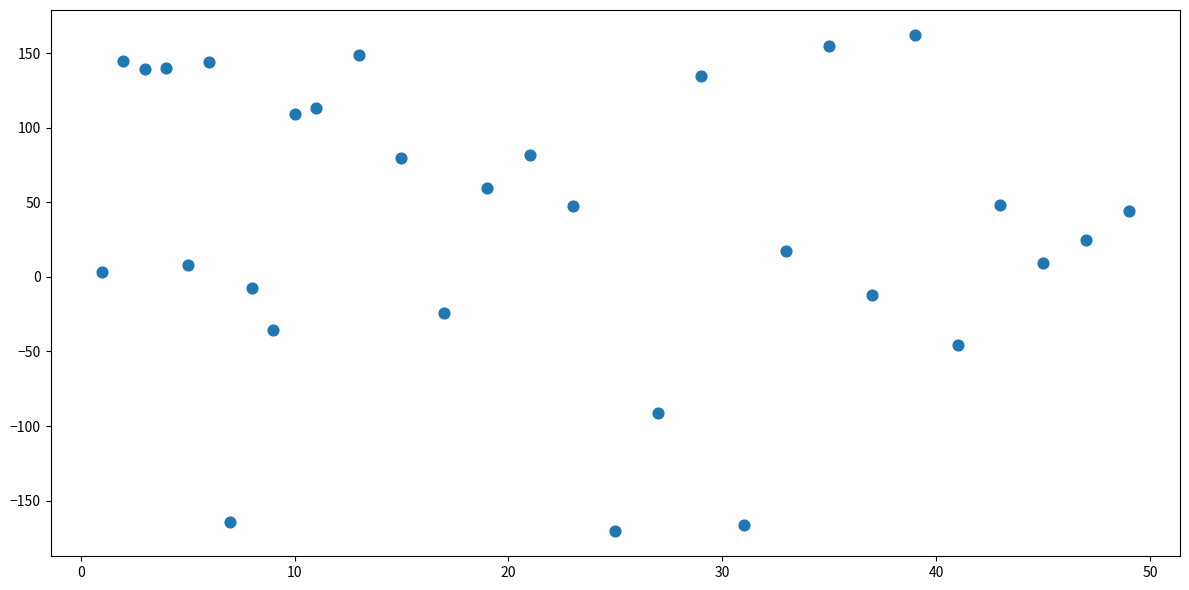

What is the range of Y values (max minus min)?

333.1